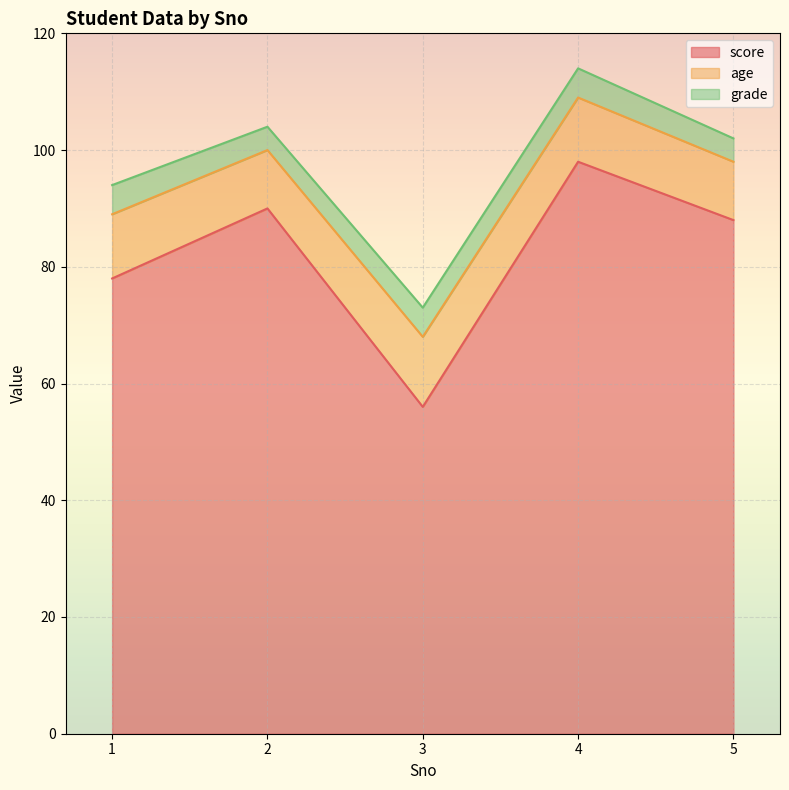

True or false: score and age cross at least once.

False